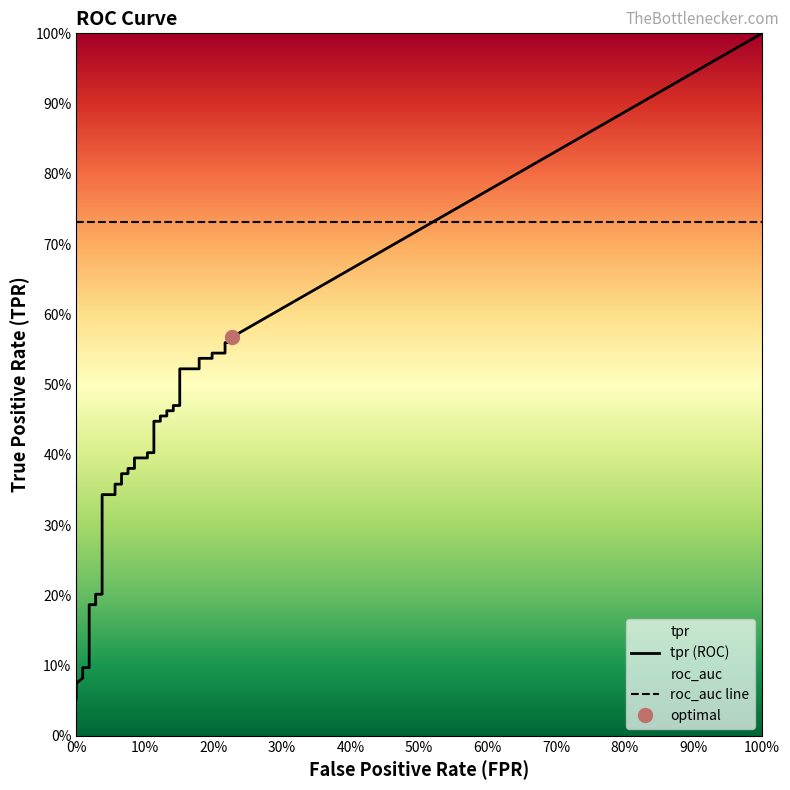

Count the number of data series in this chart.

2